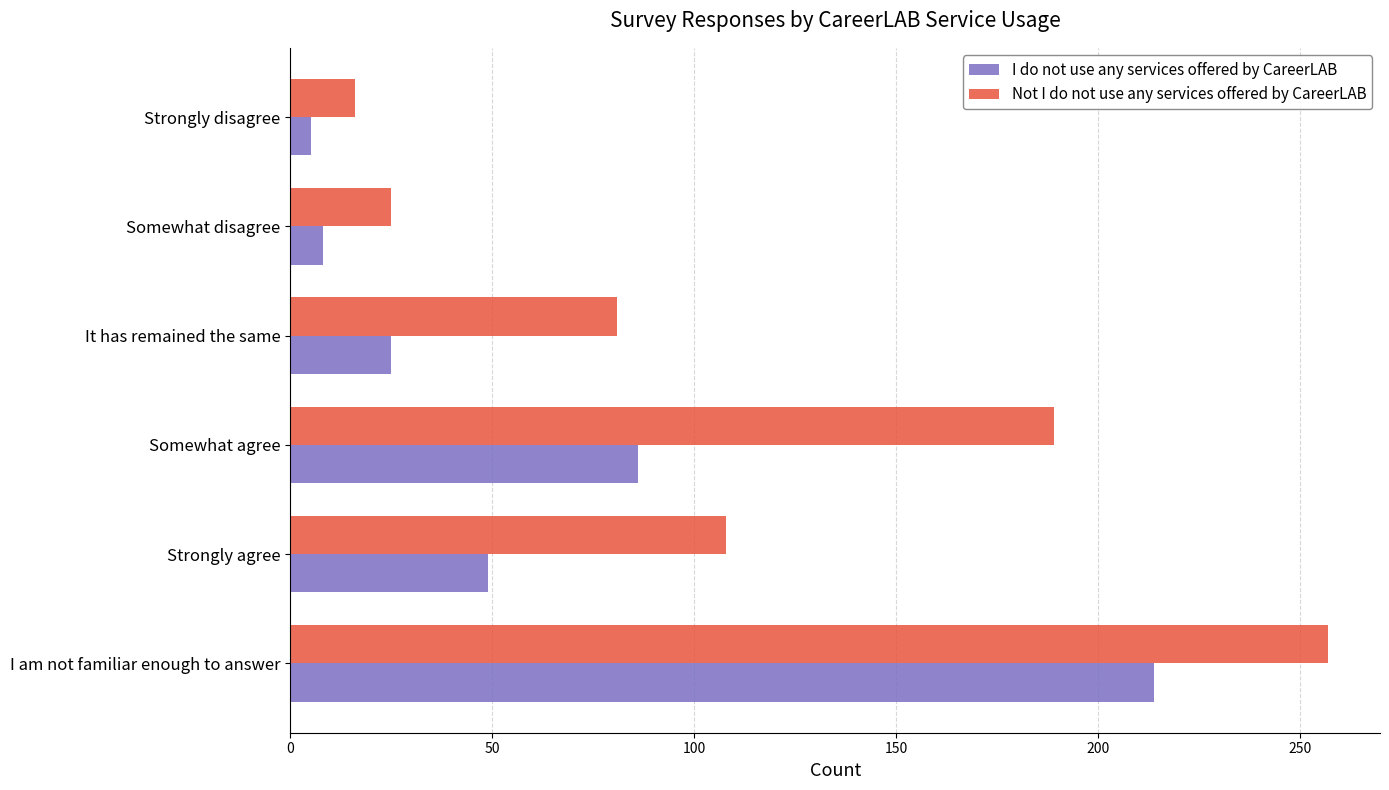

How many data points in I do not use any services offered by CareerLAB are less than 49?

3